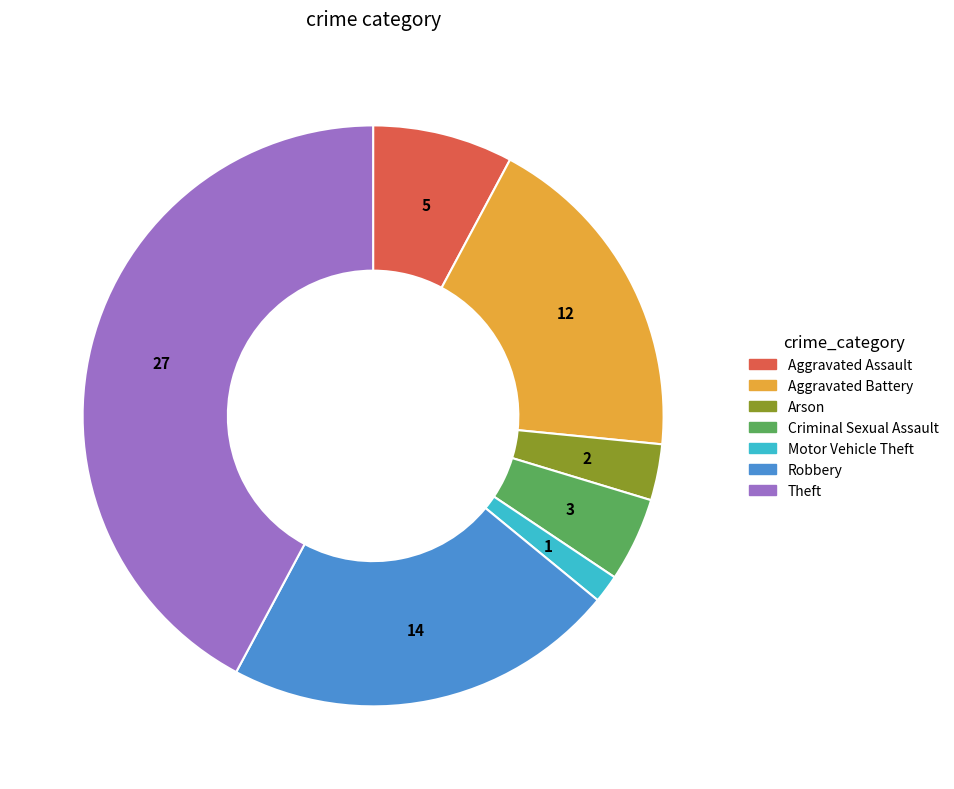

The Theft slice represents 42% of the pie. True or false?

True